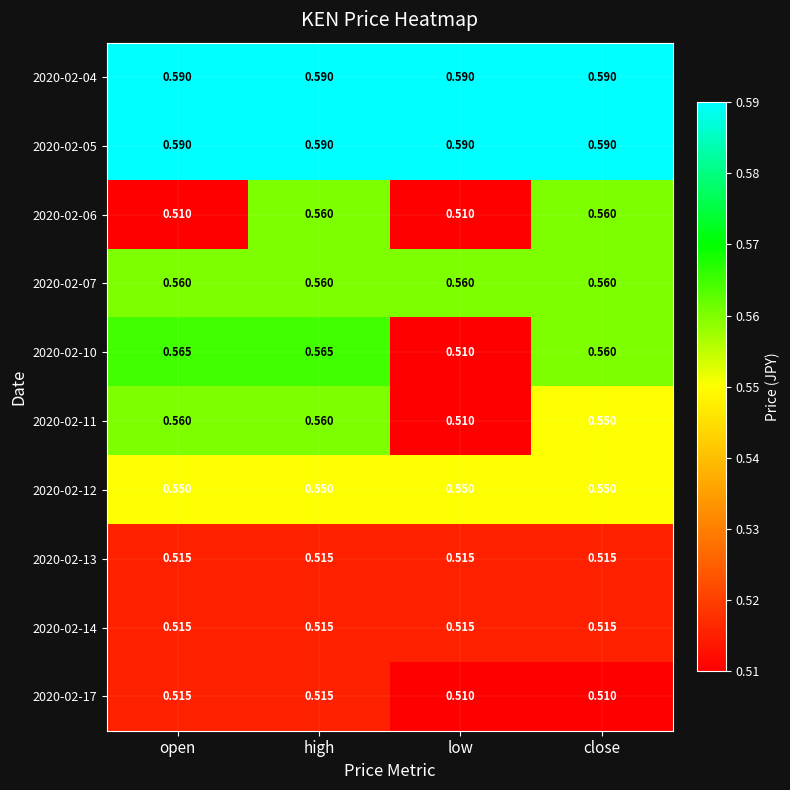

At which category is the sum across all series the highest?

high